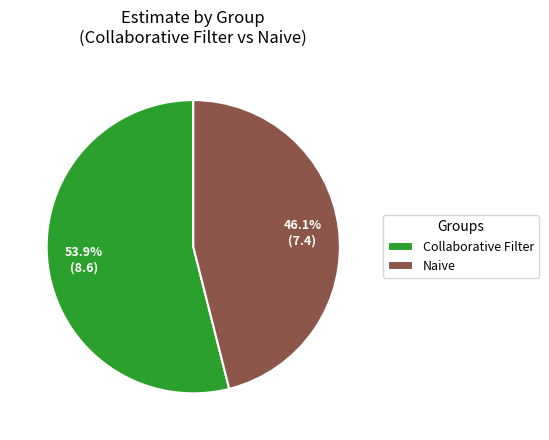

Rank the categories by value from lowest to highest.

Naive, Collaborative Filter